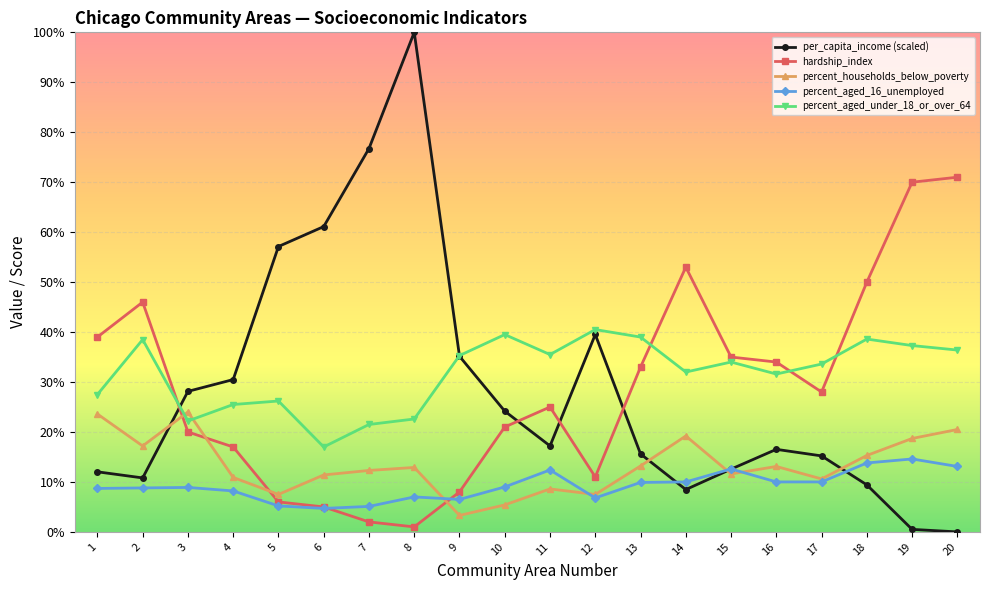

At how many categories does at least one series exceed 15?

20